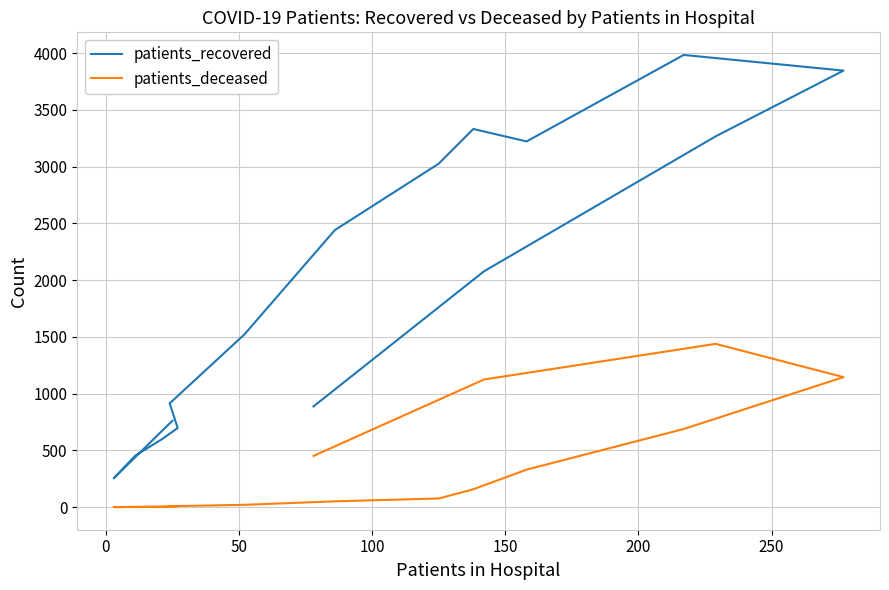

What is the highest value of the patients_deceased series?

1438